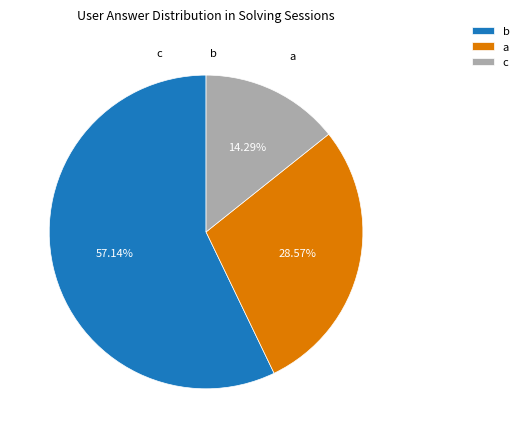

To the nearest percent, what is the difference between the largest and smallest slice percentages?

43%